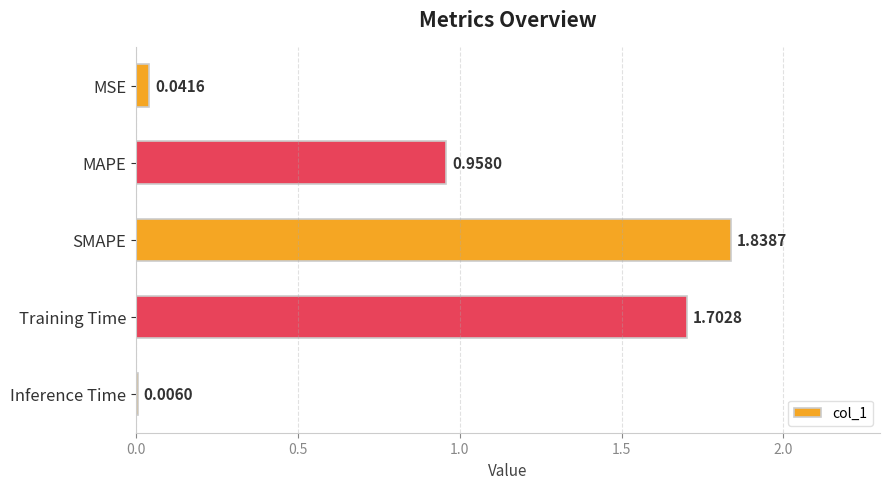

Are the bars horizontal?

Yes